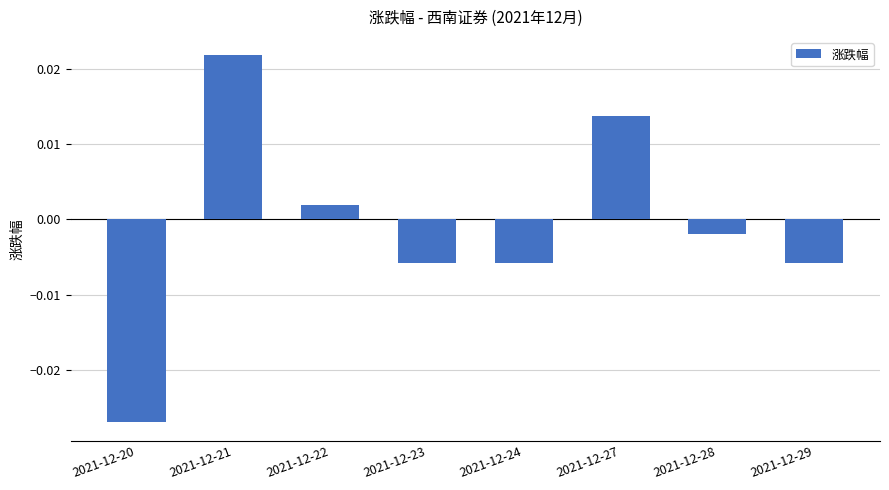

How many bars are there in total?

8